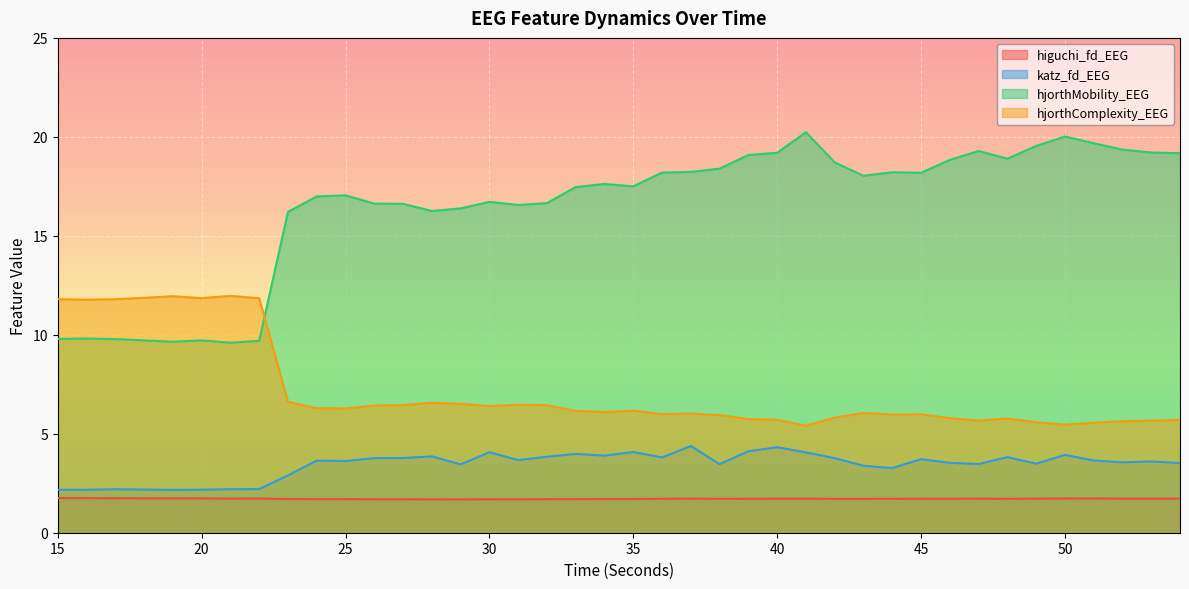

Rank the series by their maximum value, from highest to lowest.

hjorthMobility_EEG, hjorthComplexity_EEG, katz_fd_EEG, higuchi_fd_EEG